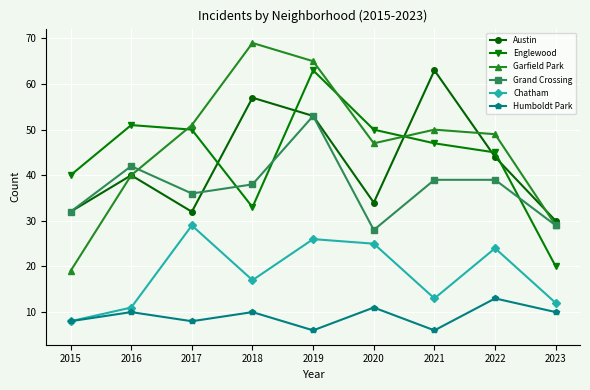

True or false: Englewood and Humboldt Park intersect in this chart.

False